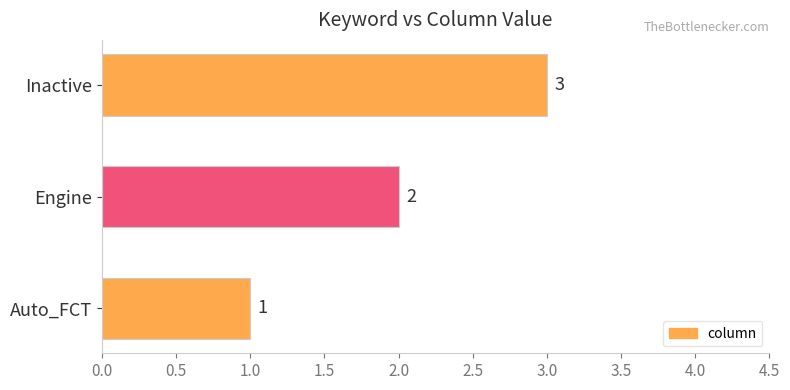

What is the sum of all values?

6